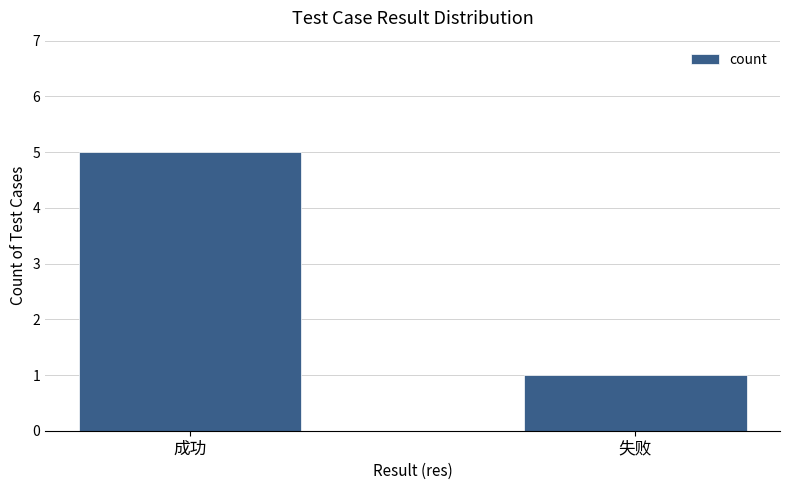

List the labels in order of value, largest first.

成功, 失败